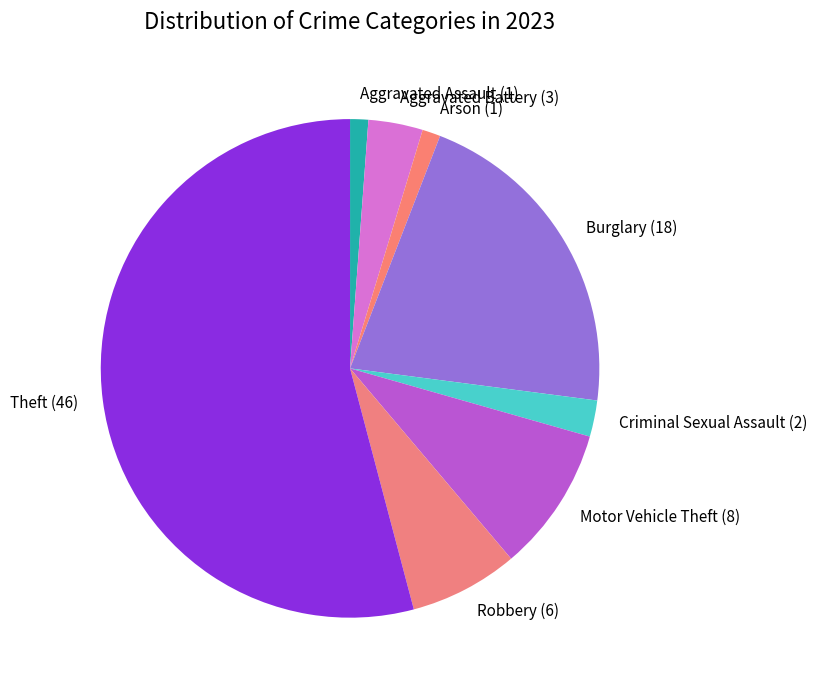

What is the largest slice in the pie chart?

Theft